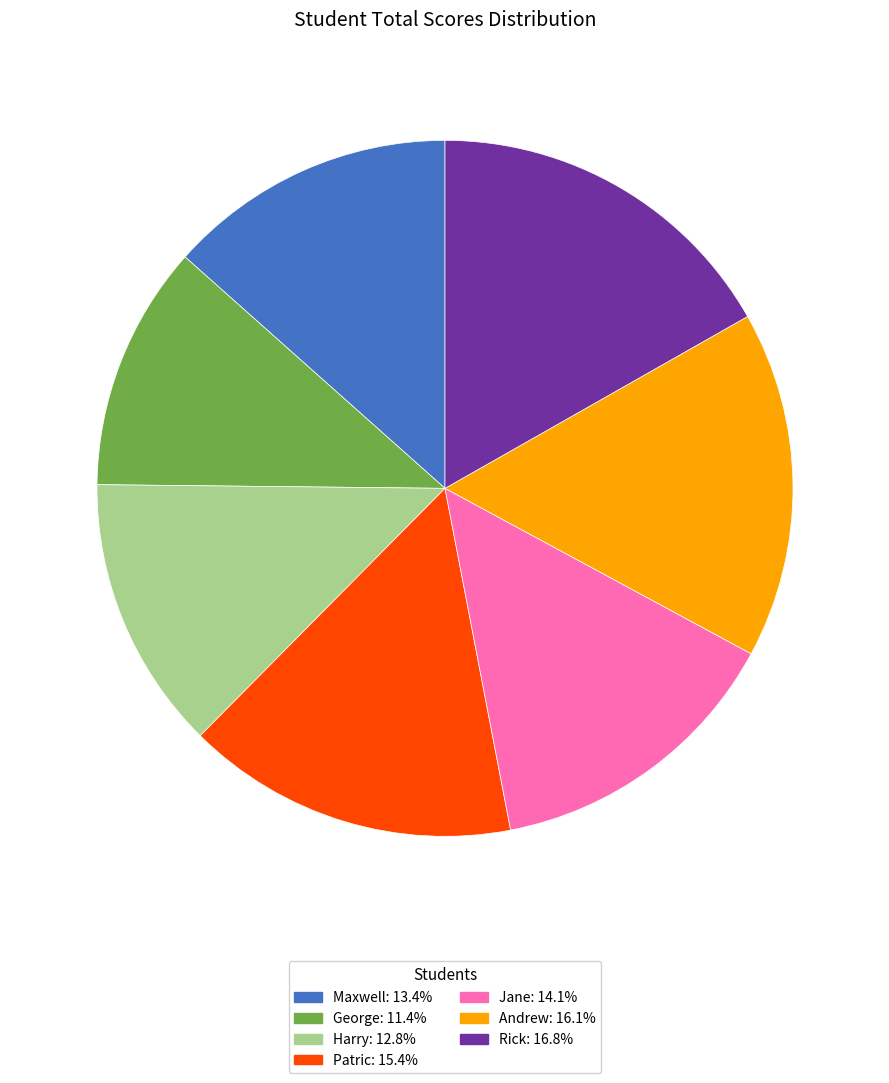

Is the sum of Andrew: 16.1% and Rick: 16.8% greater than half?

No